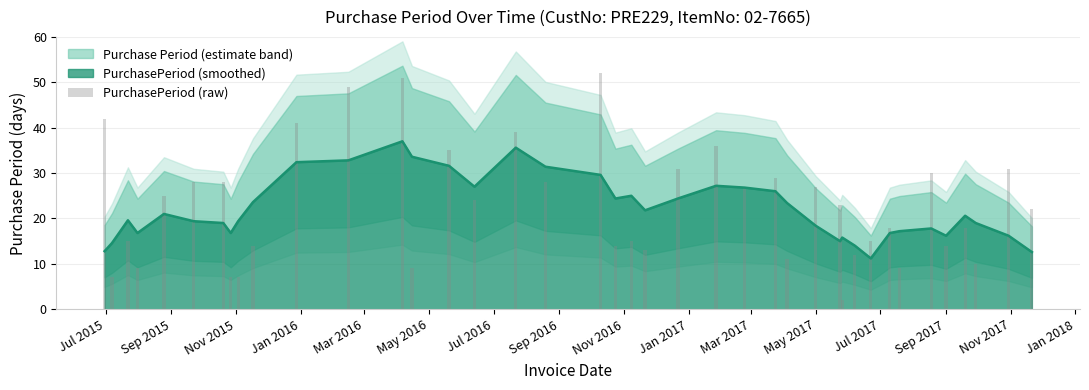

How many bars are there in total?

40